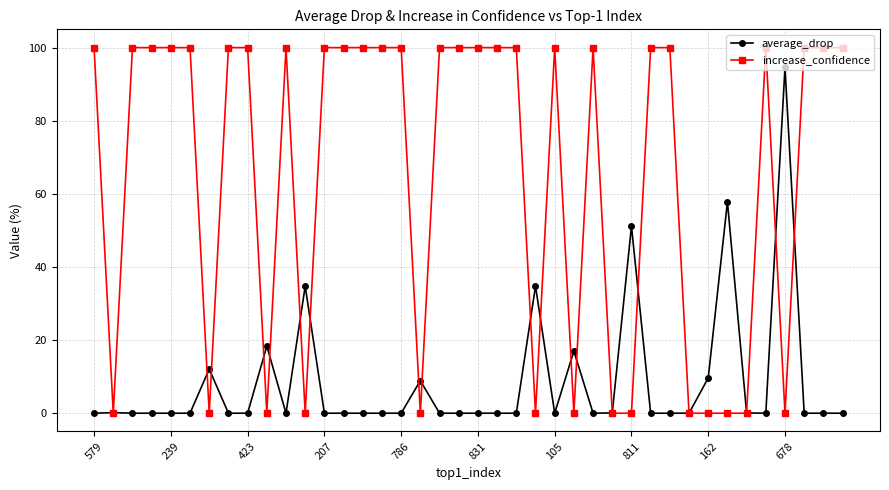

What is the value of the average_drop point at the 24th from the left?

34.8